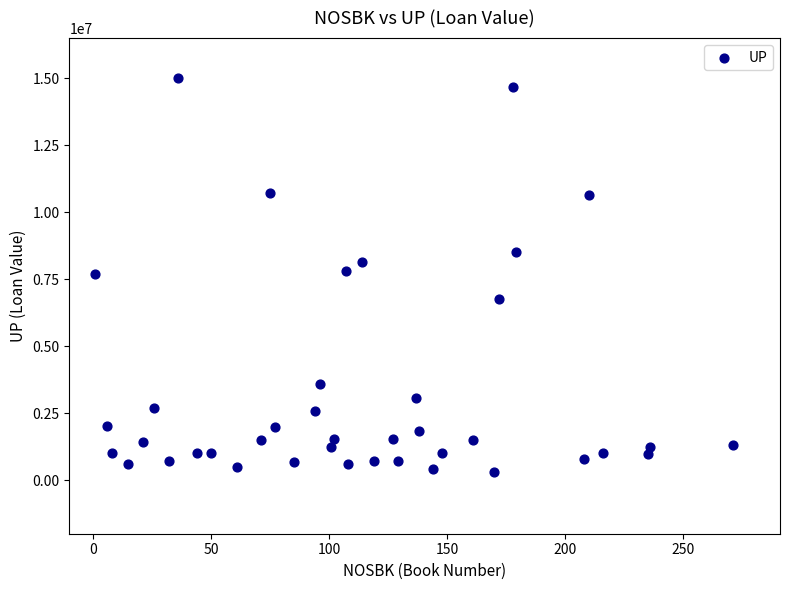

What is the range of Y values (max minus min)?

14693000